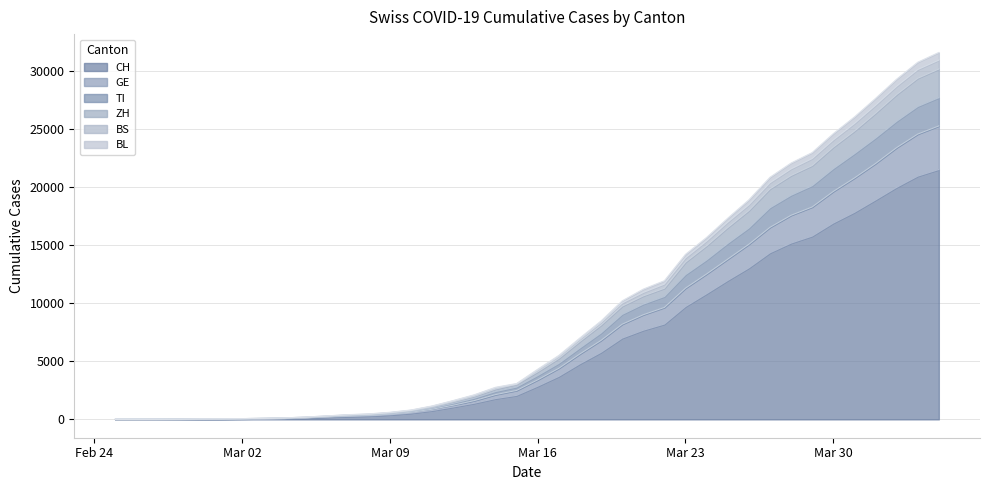

What is the maximum value shown in the chart?

31619